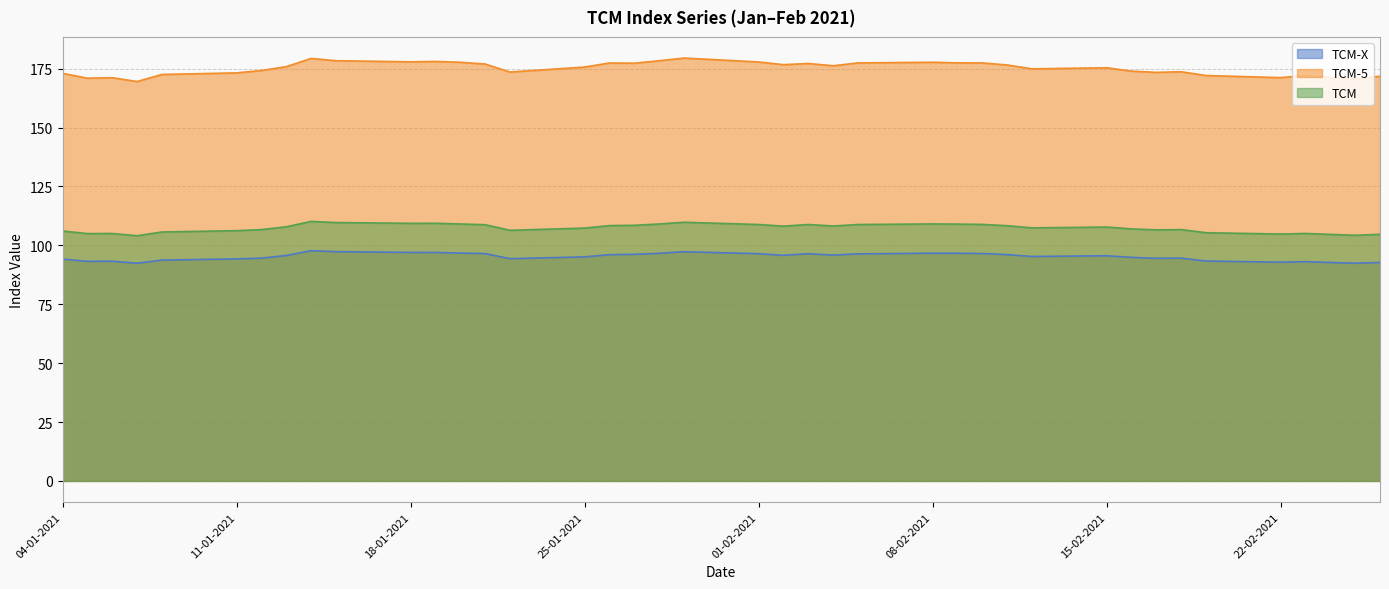

What is the sum of the TCM values at 20-01-2021 and 15-02-2021?

216.8